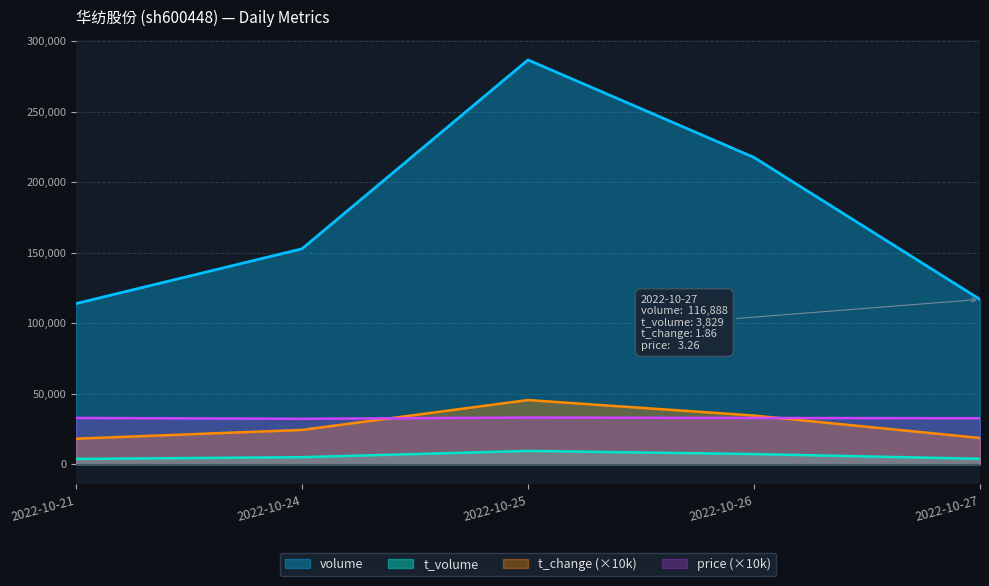

How many lines are shown in the chart?

4